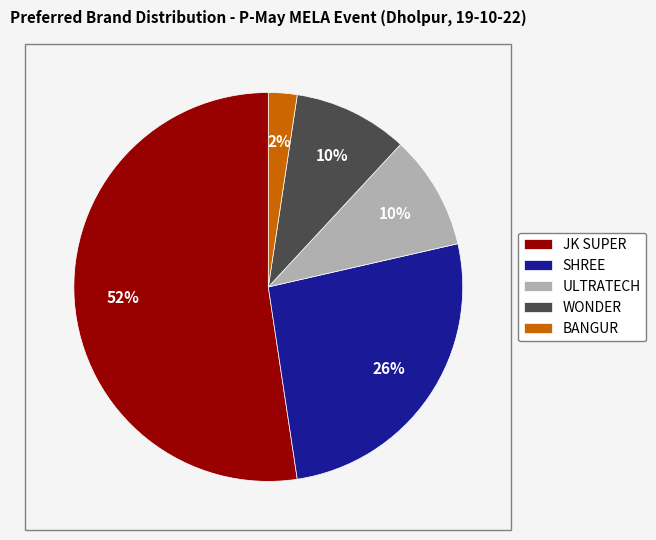

Does BANGUR represent more than half of the total?

No